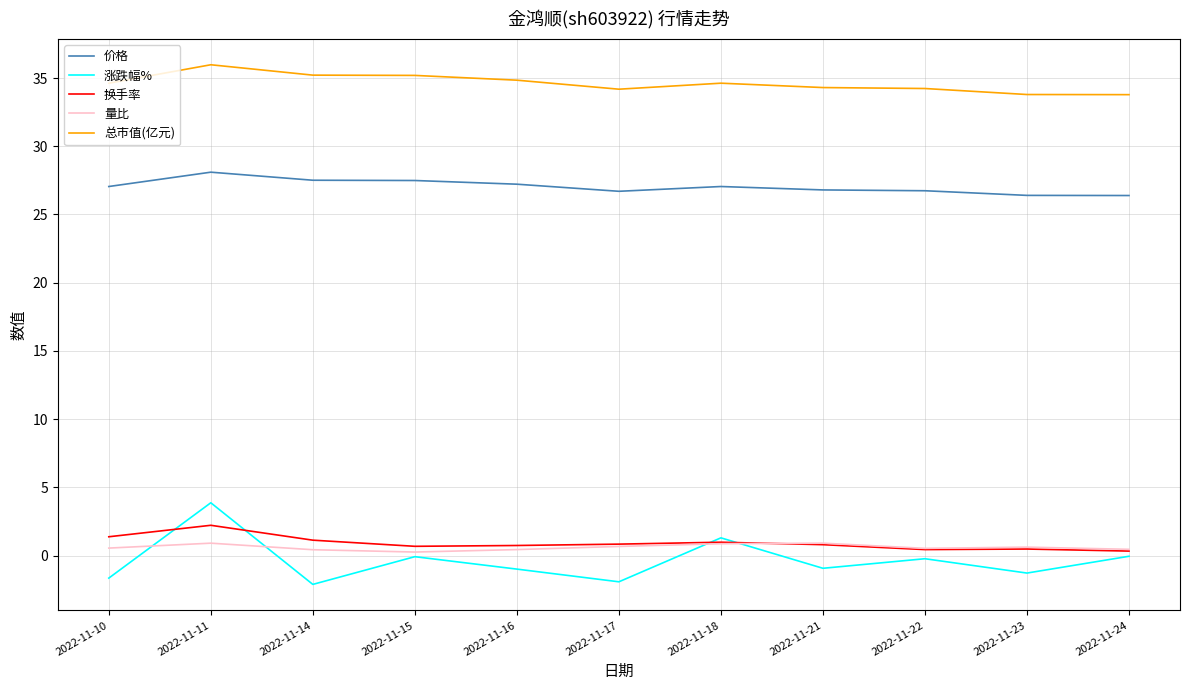

At 2022-11-15, list the series in order from smallest to largest.

涨跌幅%, 量比, 换手率, 价格, 总市值(亿元)